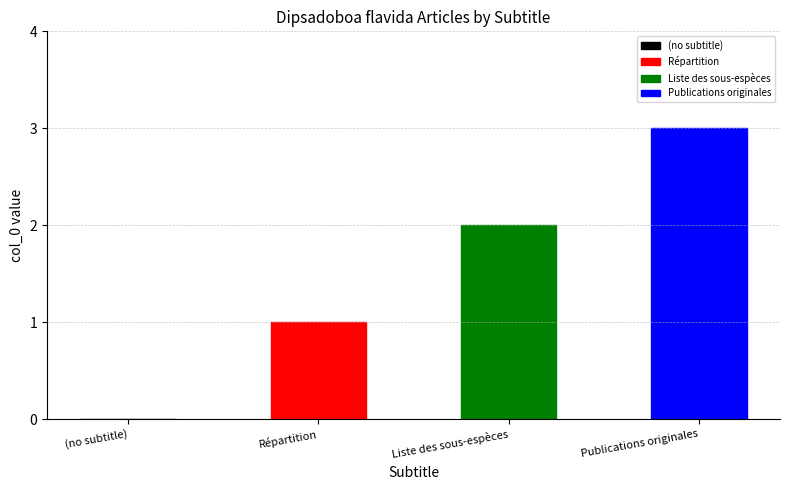

What is the greatest value displayed?

3